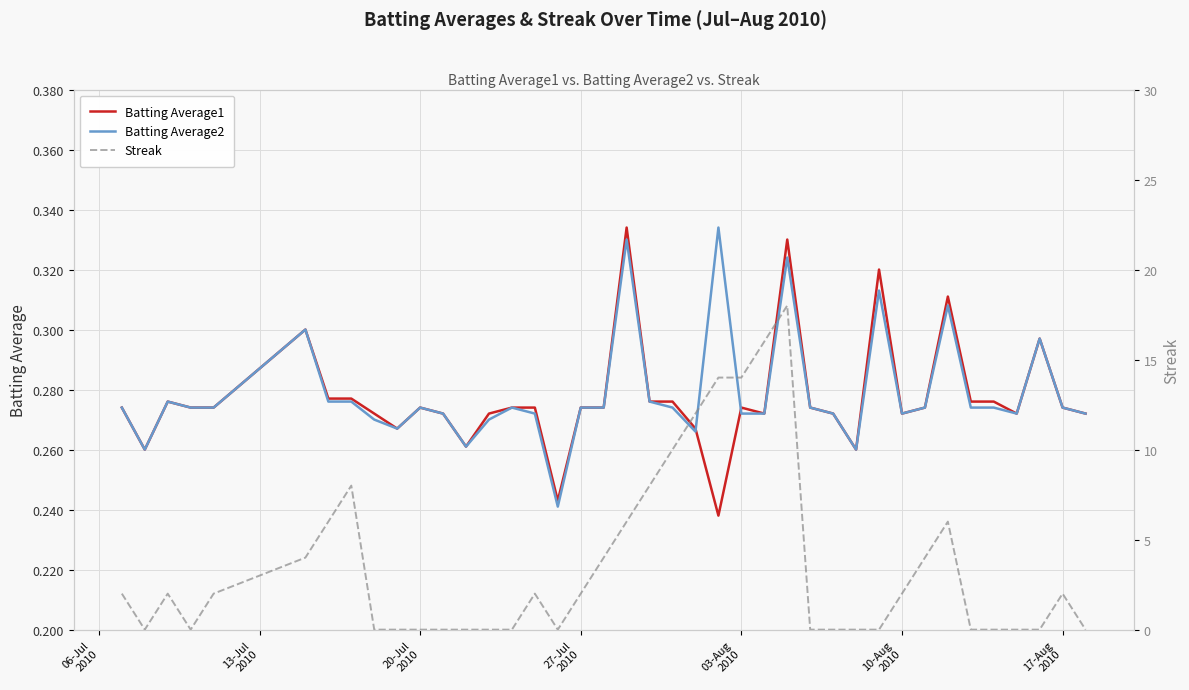

What is the average value of the Batting Average2 series?

0.3